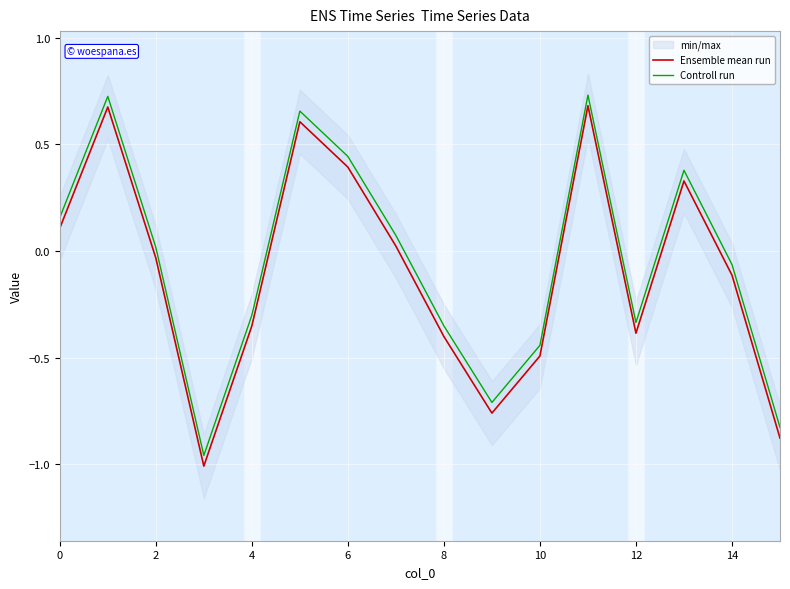

True or false: Ensemble mean run and Controll run intersect in this chart.

False